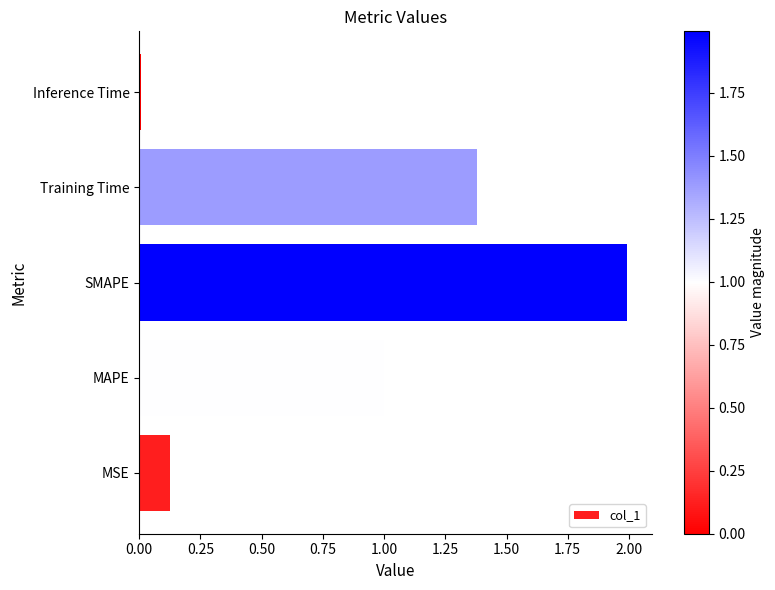

What is the greatest value displayed?

2.0